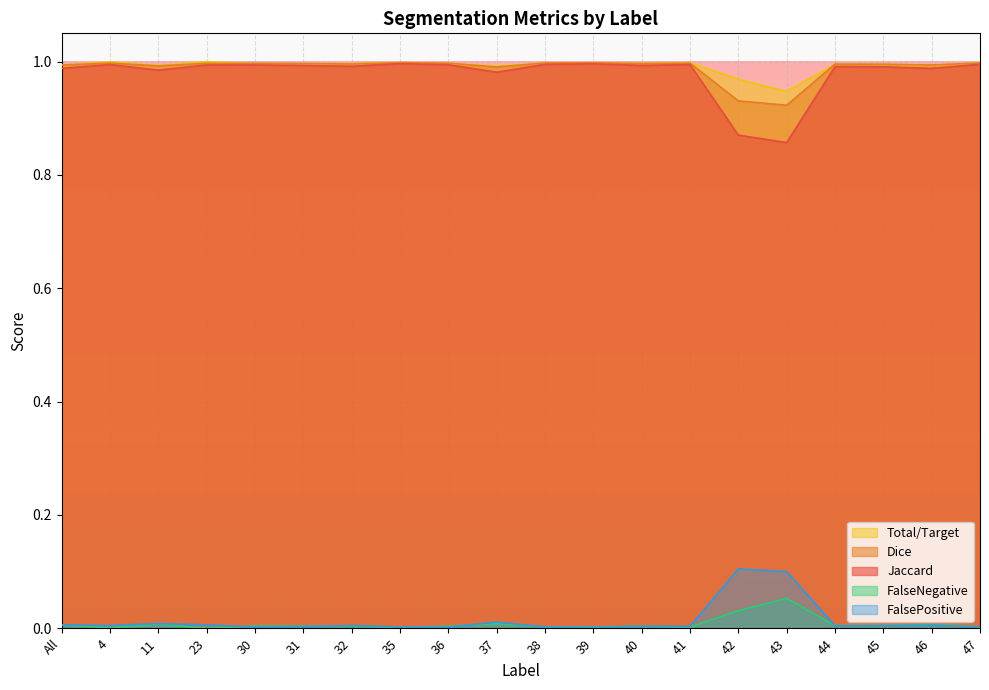

Is the value of Total/Target at 40 greater than the value of FalseNegative at 36?

Yes